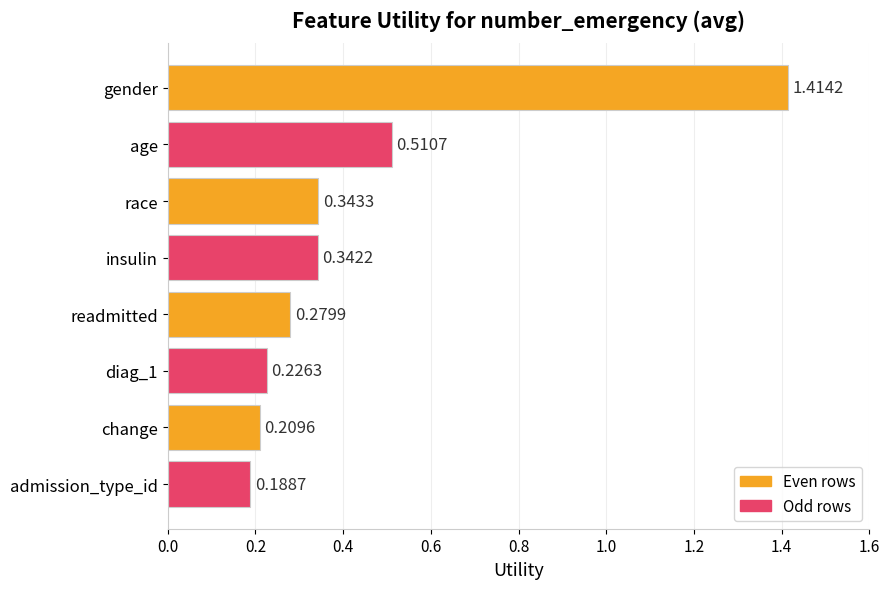

Which category has the lowest value across all series?

admission_type_id